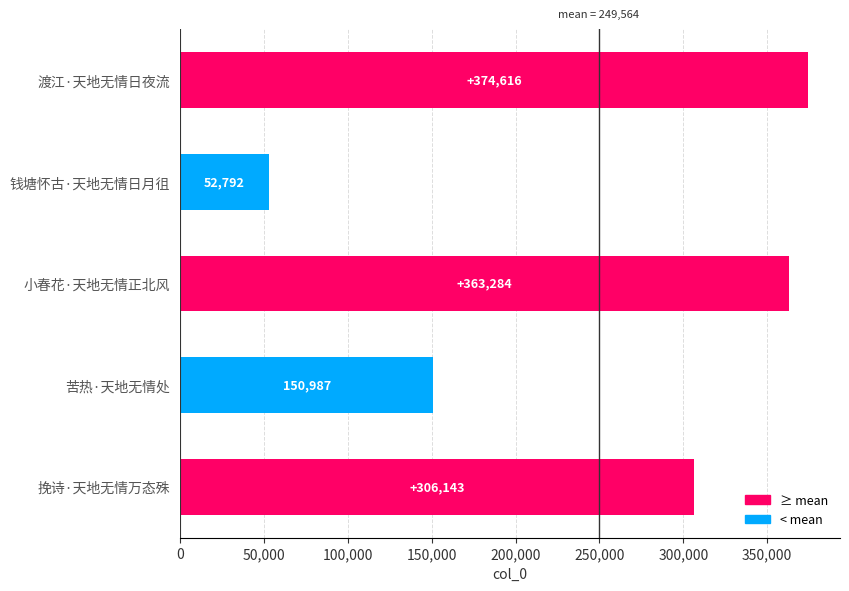

What is the change in value from 钱塘怀古·天地无情日月徂 to 挽诗·天地无情万态殊?

+253351